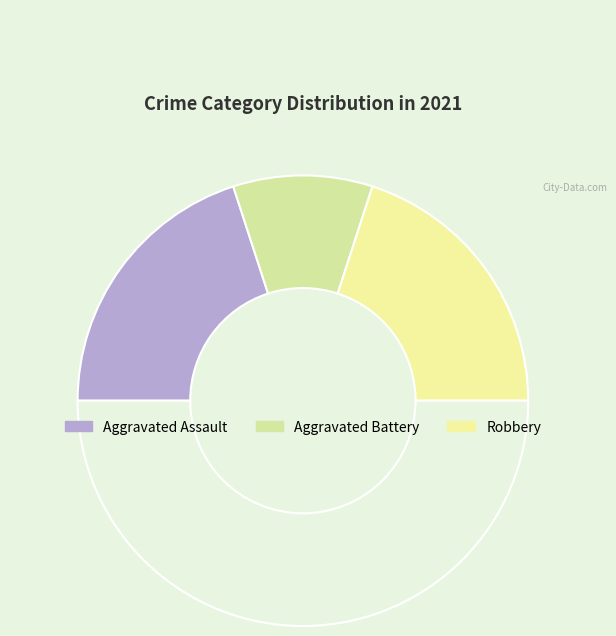

Count the number of slices in the pie.

4